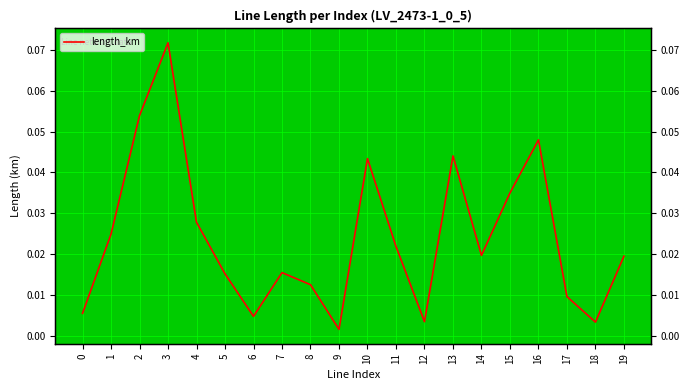

True or false: the data shows 0.0 at 9.

False